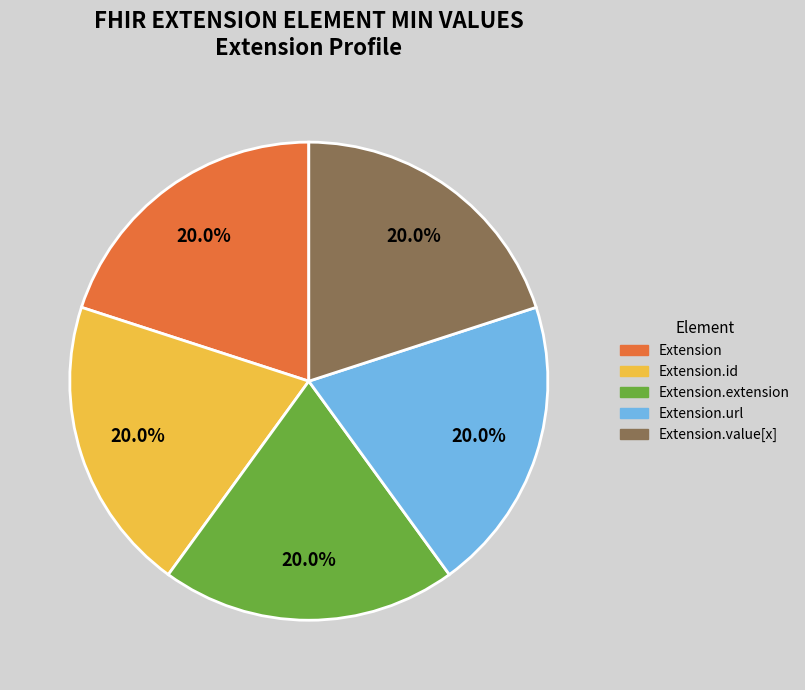

Is there any slice that represents more than half of the pie?

No